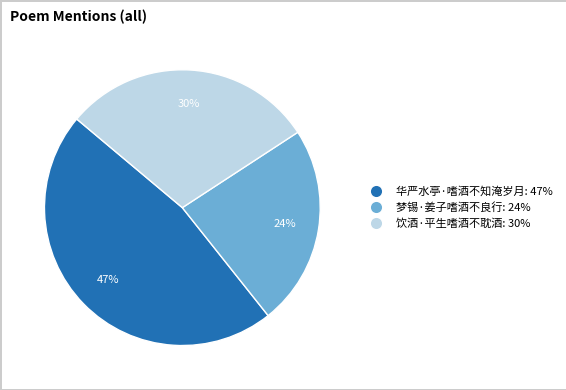

Rank the categories by value from highest to lowest.

华严水亭·嗜酒不知淹岁月, 饮酒·平生嗜酒不耽酒, 梦锡·姜子嗜酒不良行